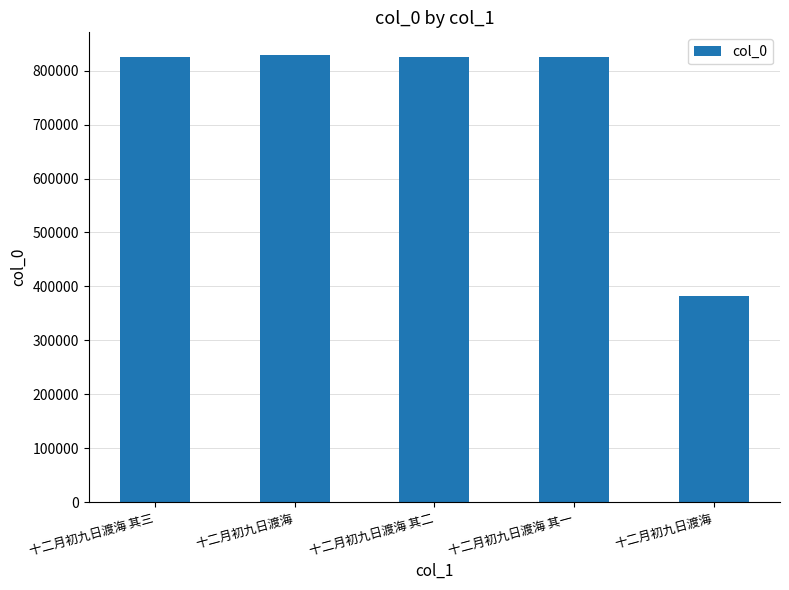

How many bars are there in total?

5